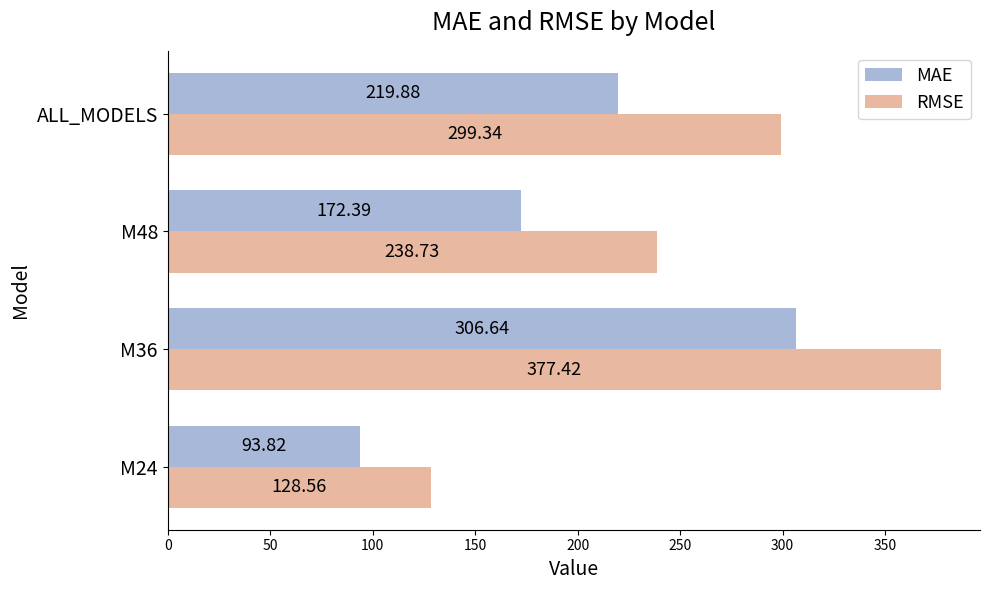

Between M24 and M36, which series saw the biggest shift?

RMSE